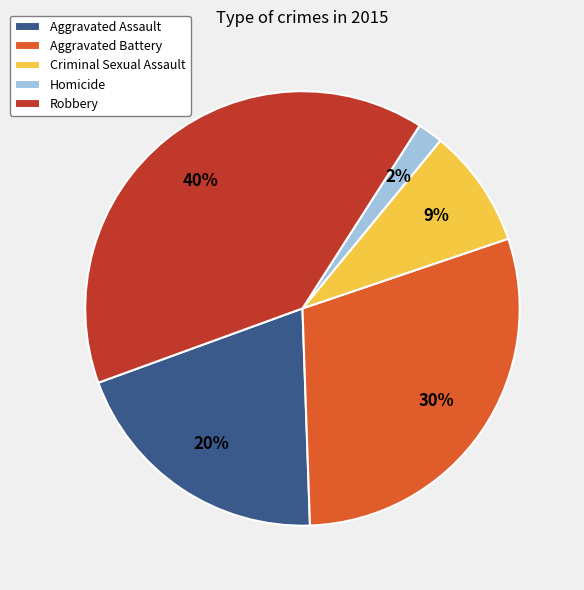

What is the smallest slice in the pie chart?

Homicide